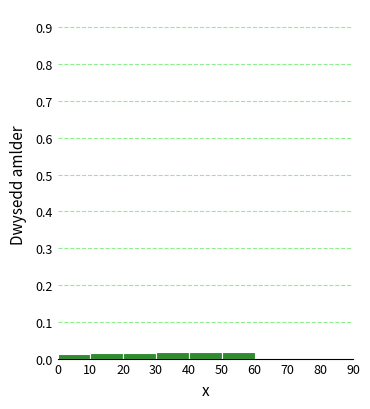

Reading left to right, list every bar in this chart as the range it spans on the x-axis followed by its height. The values are not printed on the chart, so give them approximately, as read against the axis.

0 to 10: 0.01
10 to 20: 0.01
20 to 30: 0.02
30 to 40: 0.02
40 to 50: 0.02
50 to 60: 0.02
60 to 70: under 0.01
70 to 80: 0
80 to 90: under 0.01